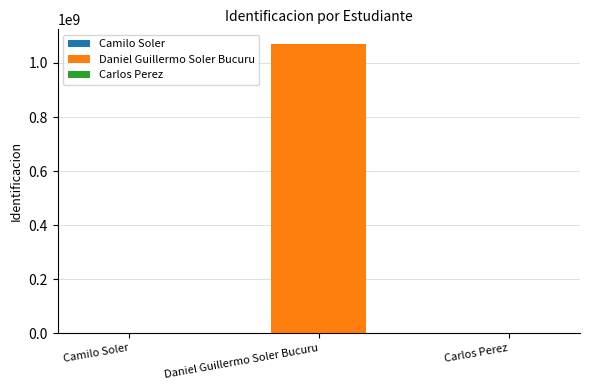

Reading left to right, transcribe all the data shown in this chart.

Camilo Soler=100	Daniel Guillermo Soler Bucuru=1070984384	Carlos Perez=1010101